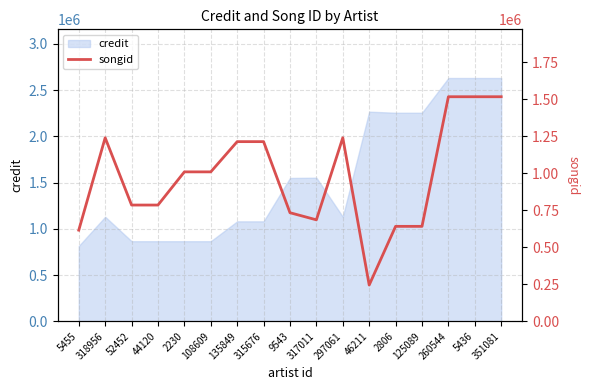

What is the minimum value shown in the chart?

245426